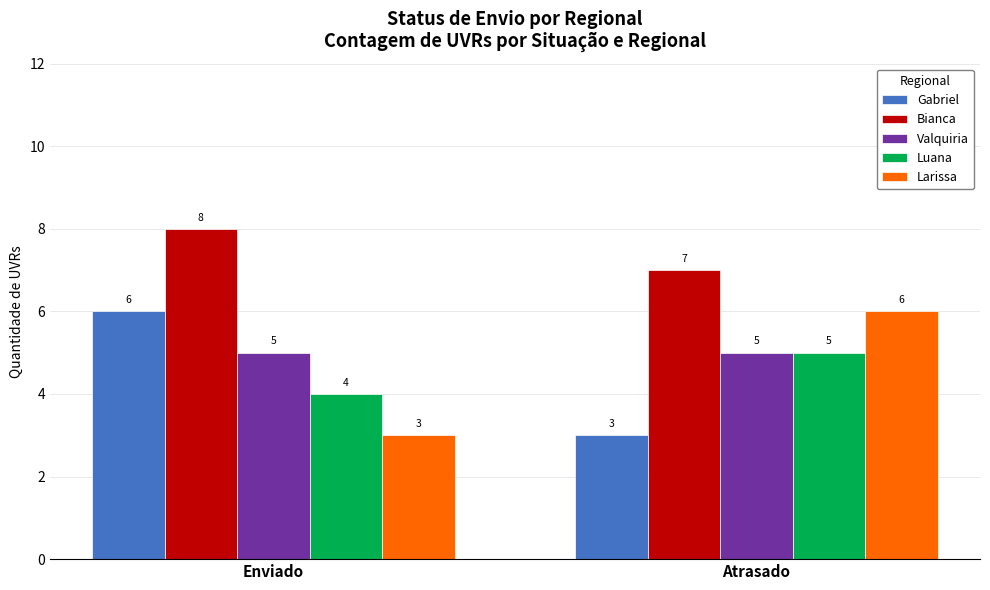

Reading left to right, extract all data points from this chart.

Gabriel: 6	3
Bianca: 8	7
Valquiria: 5	5
Luana: 4	5
Larissa: 3	6